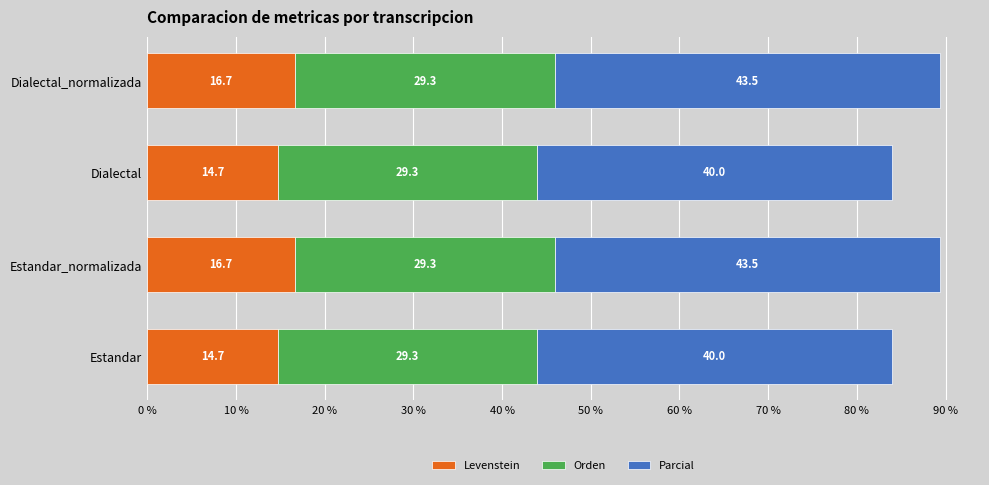

What is the difference between the Levenstein values at Dialectal and Dialectal_normalizada?

2.0